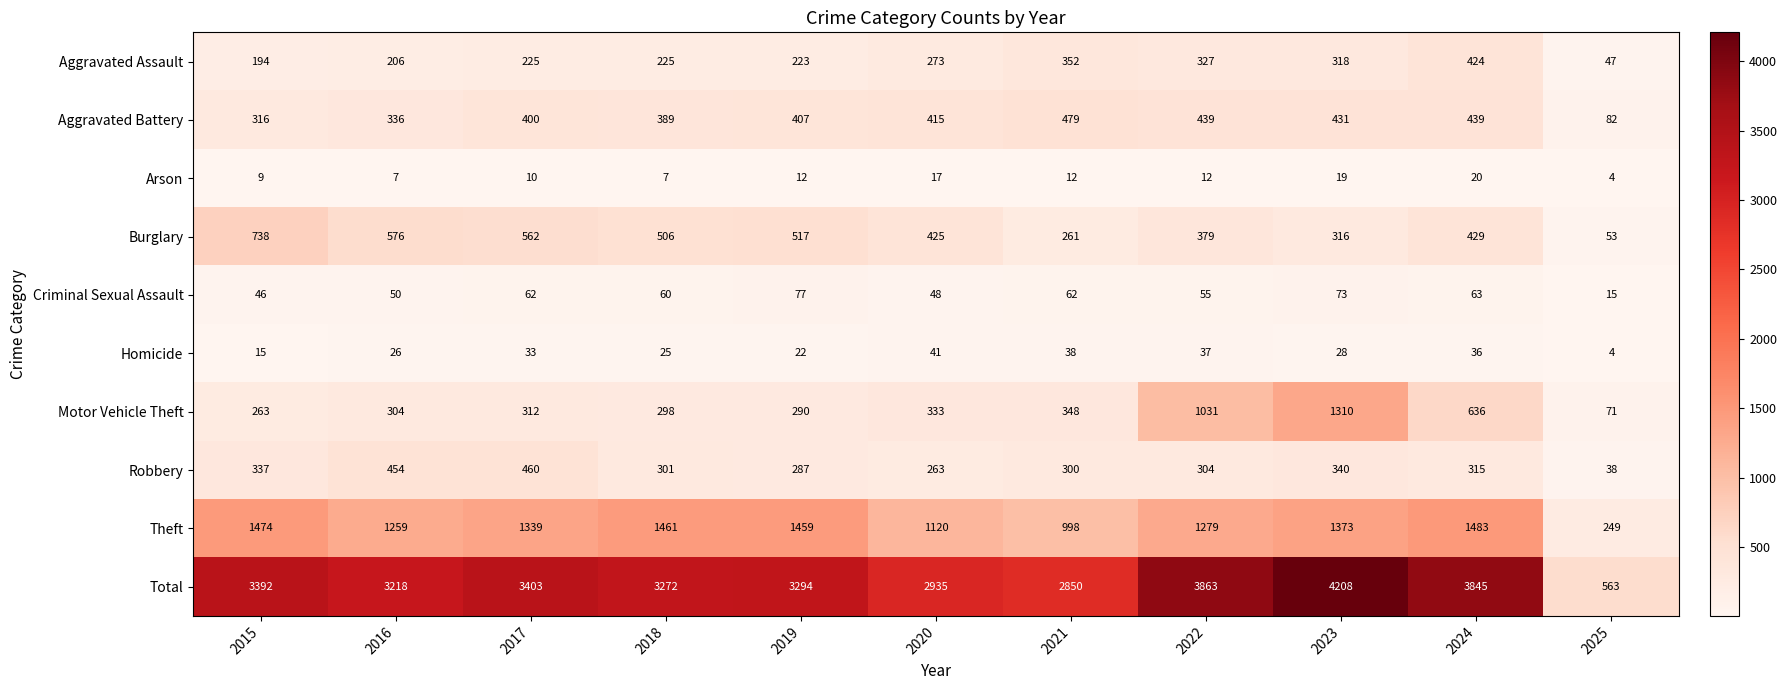

Between 2015 and 2018, which series saw the biggest shift?

Burglary